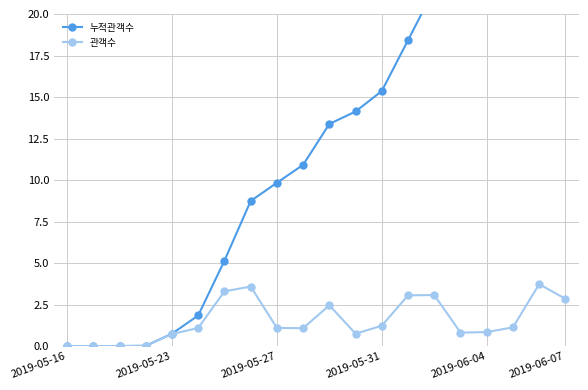

What are all the series names shown in the legend?

누적관객수, 관객수